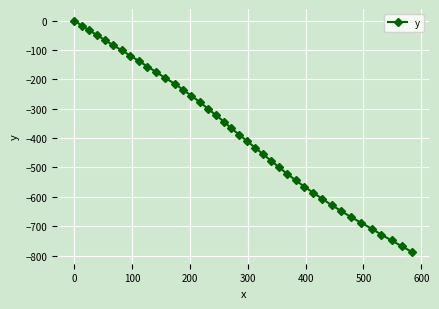

How many values are below zero?

39